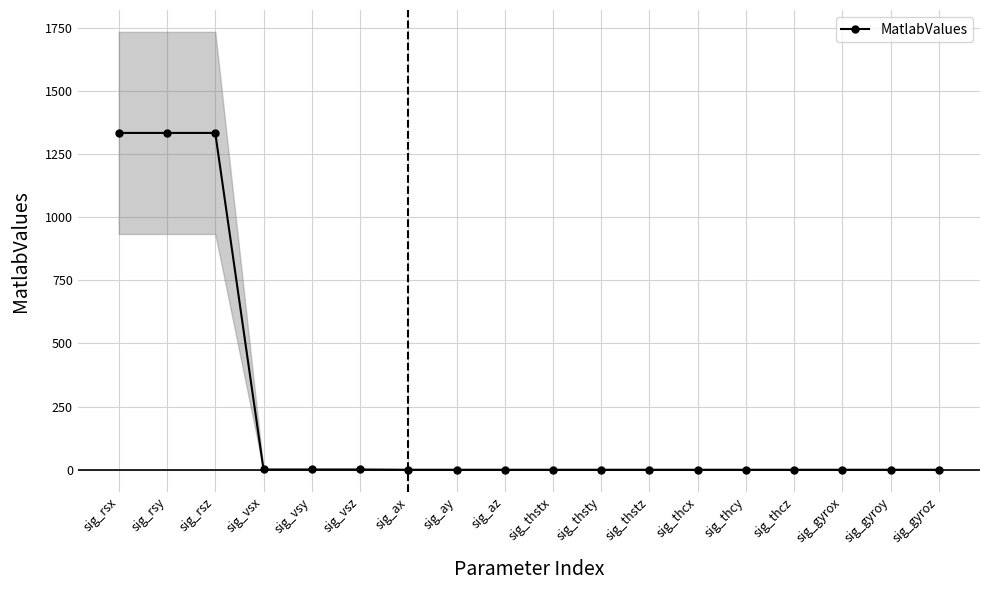

Is this an area chart (filled region under the line)?

No